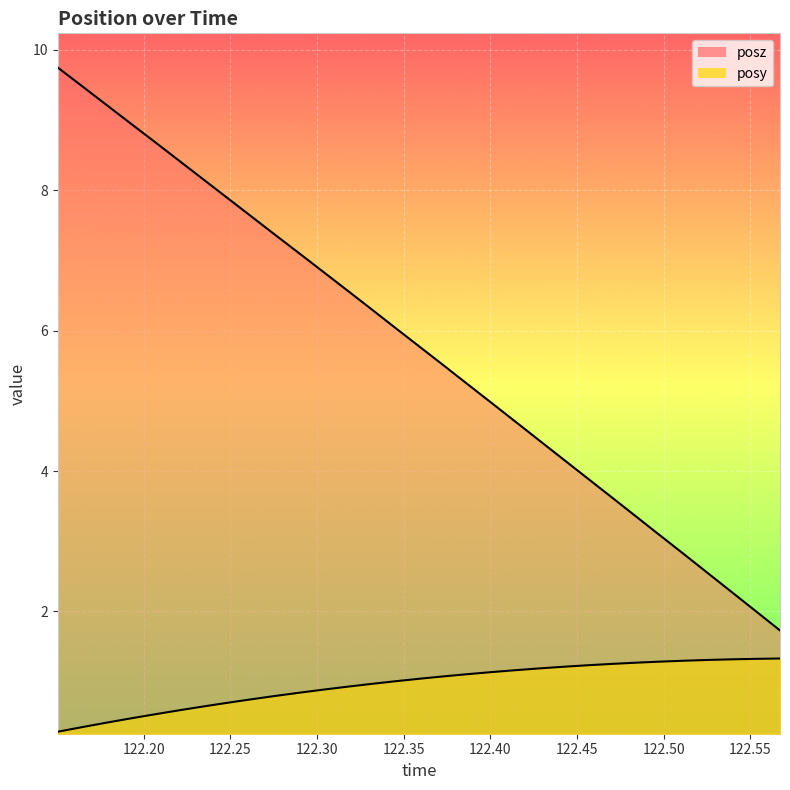

Between 122.3727 and 122.4005, which series saw the biggest shift?

posz